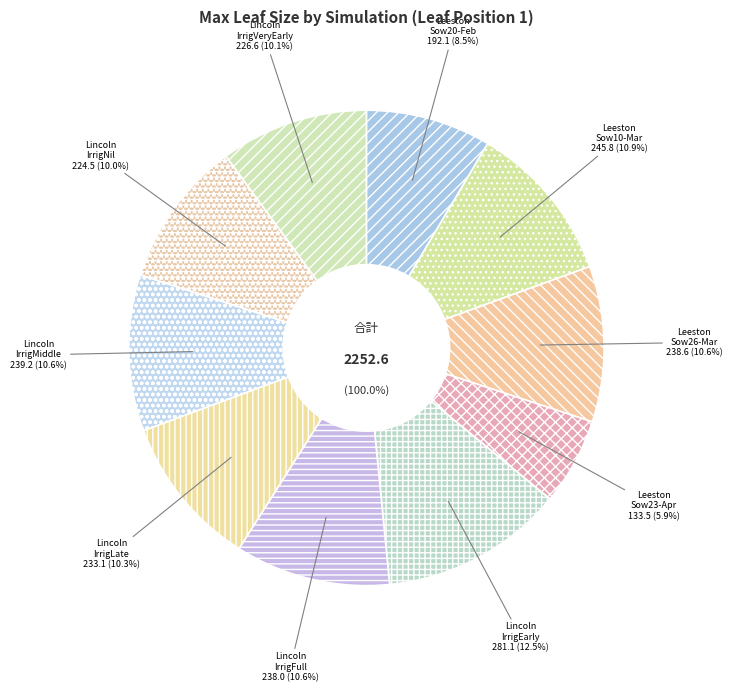

Which slice is the smallest?

Leeston2014Sow23-AprPopn50